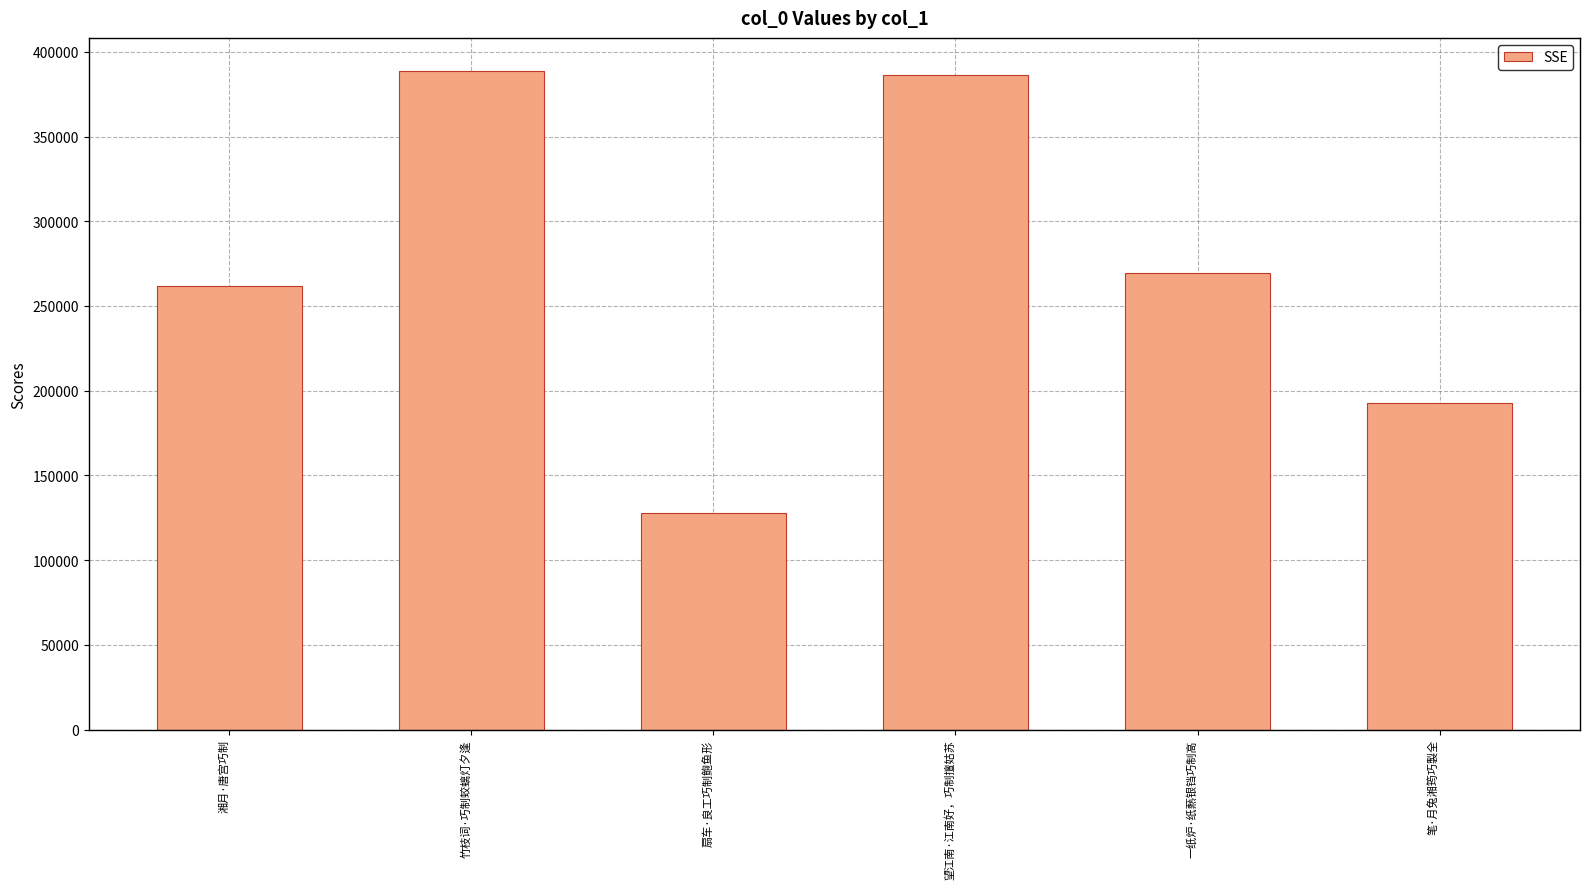

Reading left to right, extract all data points from this chart.

湘月·唐宫巧制=262008	竹枝词·巧制蛟螭灯夕逢=388801	扇车·良工巧制鲍鱼形=127676	望江南·江南好，巧制擅姑苏=386413	一纸炉·纸爇银铛巧制高=269481	笔·月兔湘筠巧製全=192917